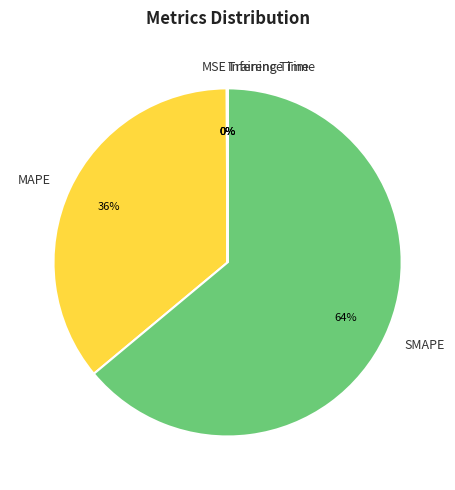

Which category has the biggest portion of the pie?

SMAPE